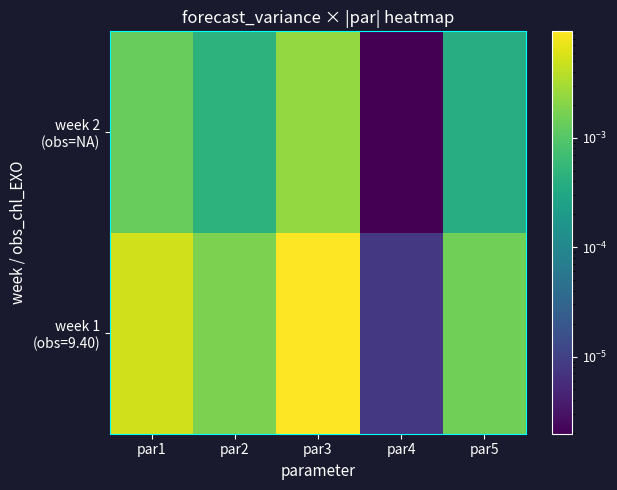

How many data points does each series have?

5